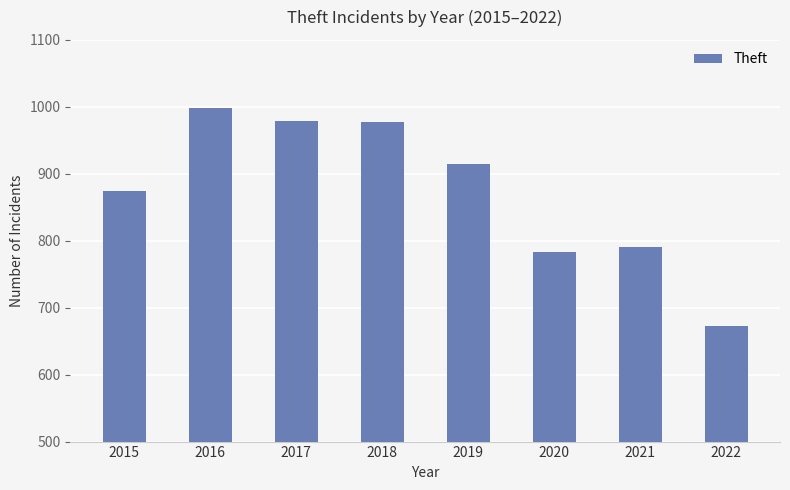

Does the chart contain any negative values?

No